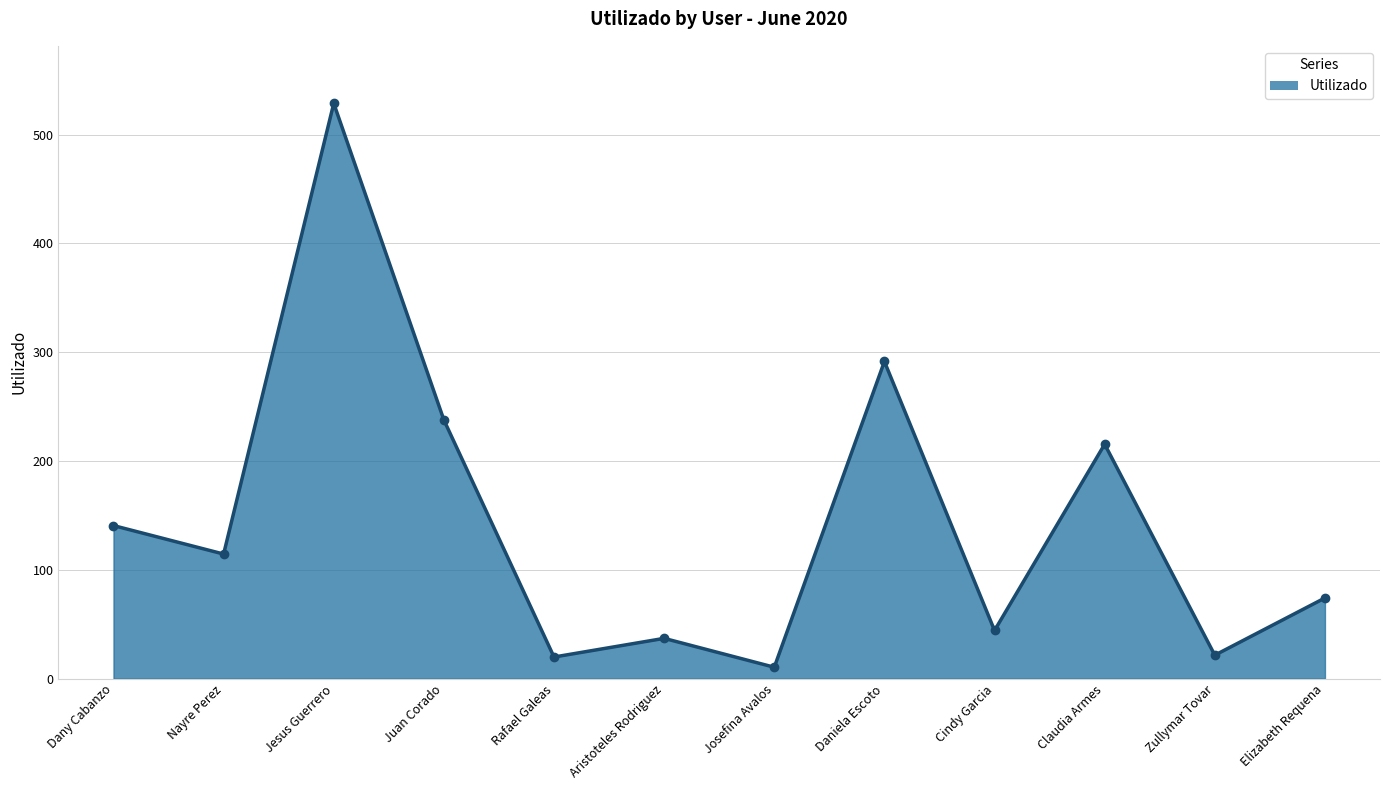

Where is the first local maximum?

Jesus Guerrero